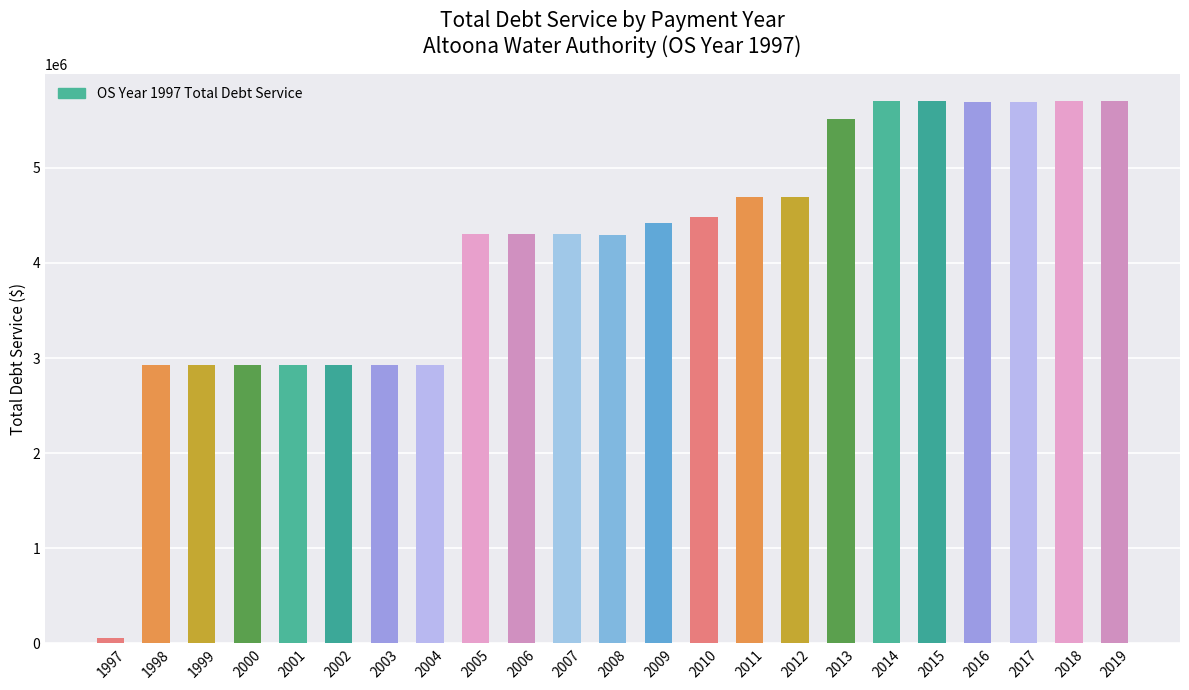

What is the sum of the values at 2011 and 2016?

10393545